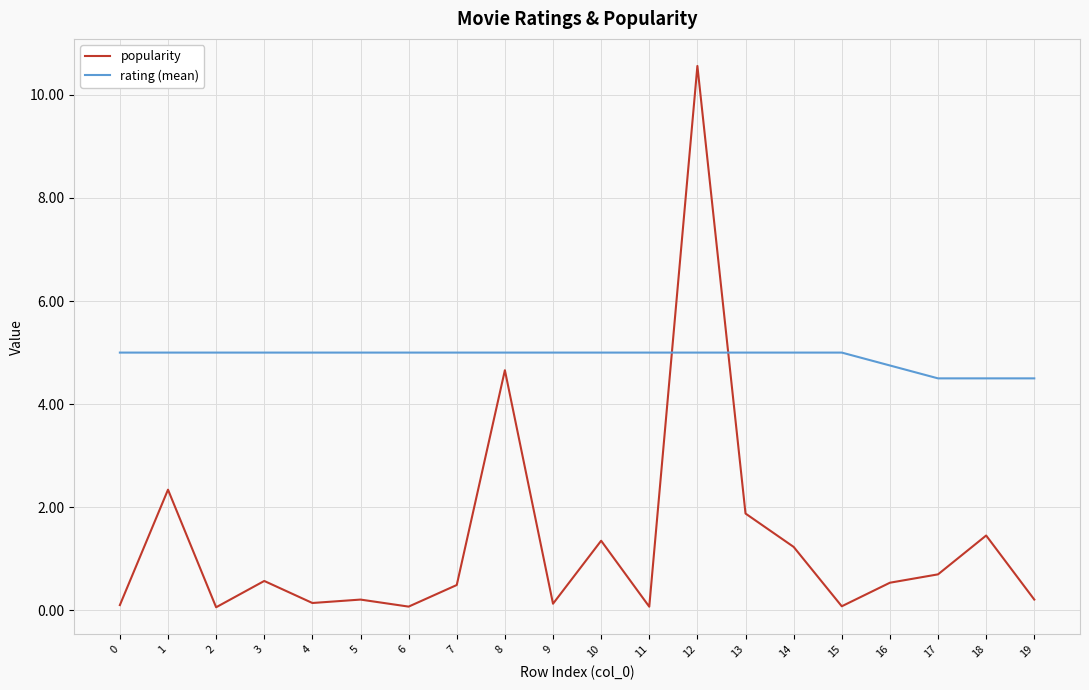

Rank the series by their maximum value, from highest to lowest.

popularity, rating (mean)